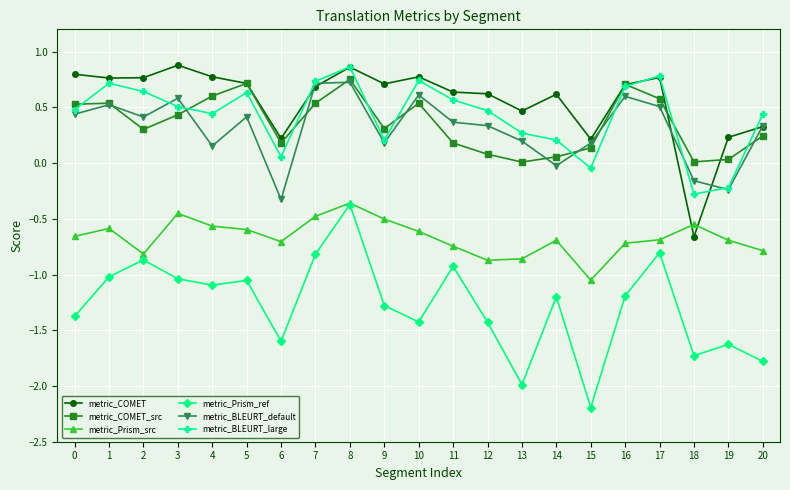

True or false: metric_COMET_src has a value of 0.8 at 10.

False